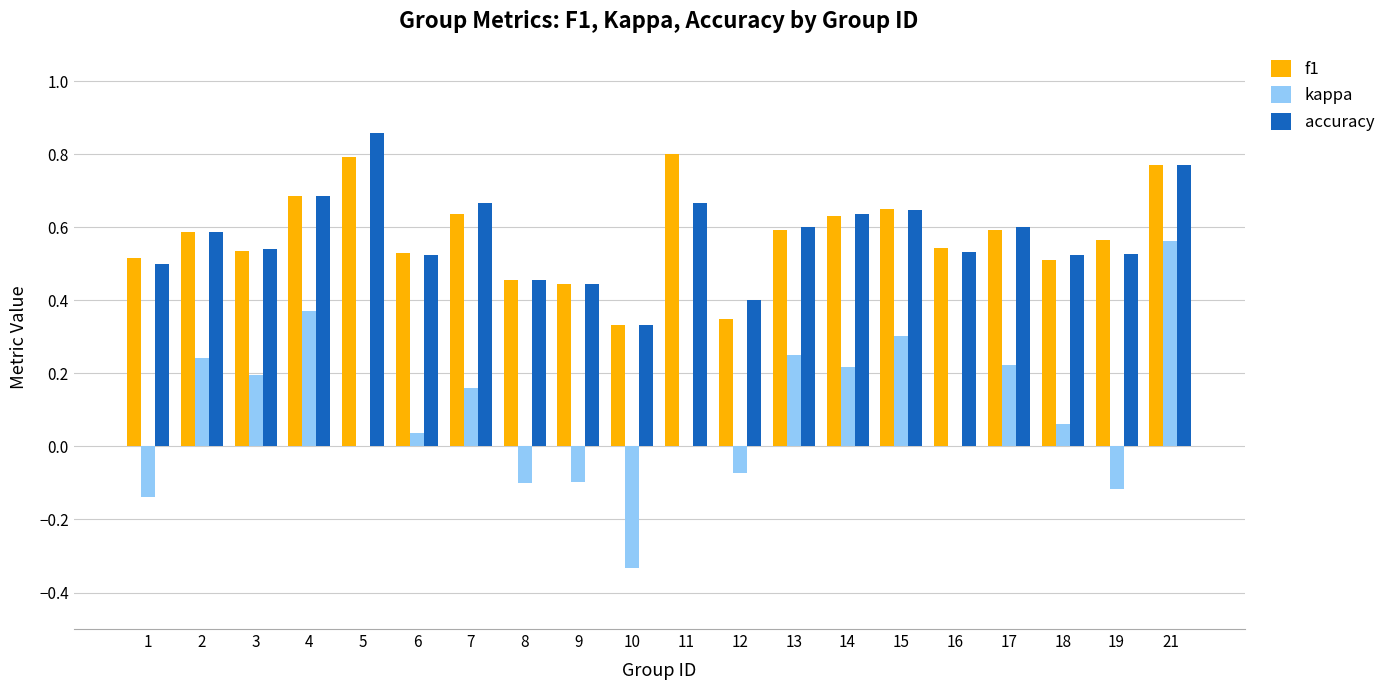

What are all the series names shown in the legend?

f1, kappa, accuracy